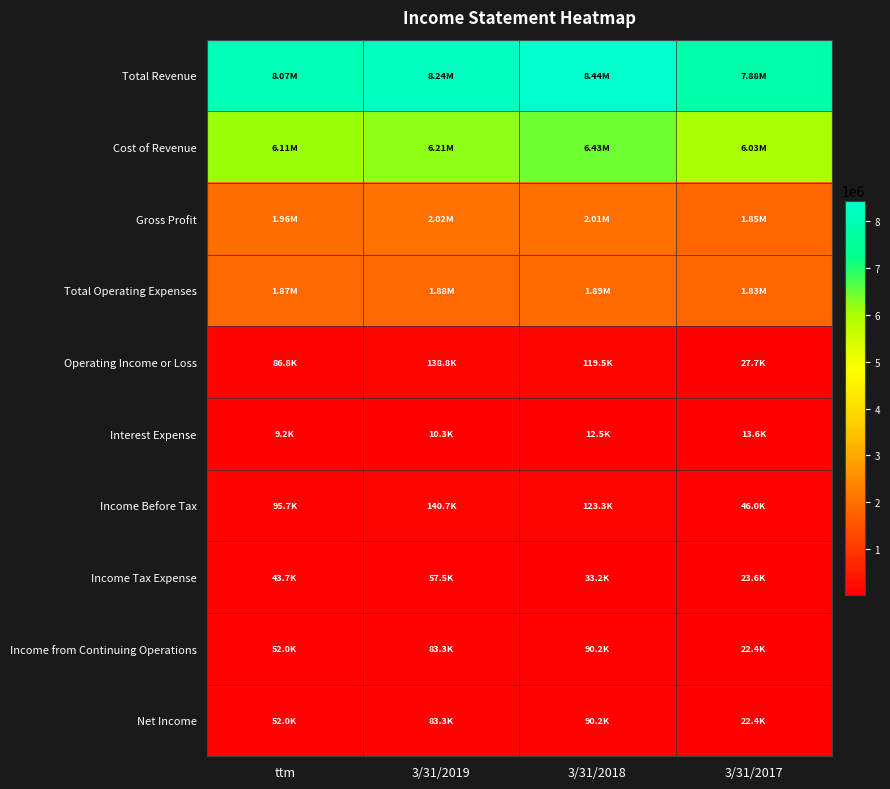

Reading left to right, list all the values displayed in this chart.

Total Revenue: ttm=8072844	3/31/2019=8236509	3/31/2018=8441014	3/31/2017=7879265
Cost of Revenue: ttm=6114046	3/31/2019=6213689	3/31/2018=6432047	3/31/2017=6026267
Gross Profit: ttm=1958797	3/31/2019=2022820	3/31/2018=2008967	3/31/2017=1852997
Total Operating Expenses: ttm=1872016	3/31/2019=1883990	3/31/2018=1889476	3/31/2017=1825275
Operating Income or Loss: ttm=86781	3/31/2019=138830	3/31/2018=119491	3/31/2017=27723
Interest Expense: ttm=9241	3/31/2019=10255	3/31/2018=12464	3/31/2017=13634
Income Before Tax: ttm=95718	3/31/2019=140737	3/31/2018=123343	3/31/2017=45991
Income Tax Expense: ttm=43731	3/31/2019=57475	3/31/2018=33161	3/31/2017=23599
Income from Continuing Operations: ttm=51987	3/31/2019=83262	3/31/2018=90182	3/31/2017=22392
Net Income: ttm=51985	3/31/2019=83261	3/31/2018=90182	3/31/2017=22392